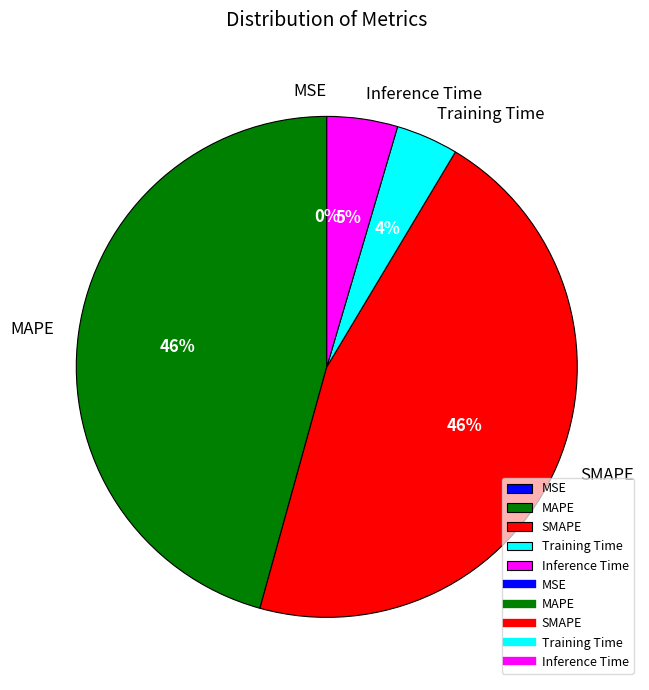

To the nearest percent, what is the average slice percentage?

20%